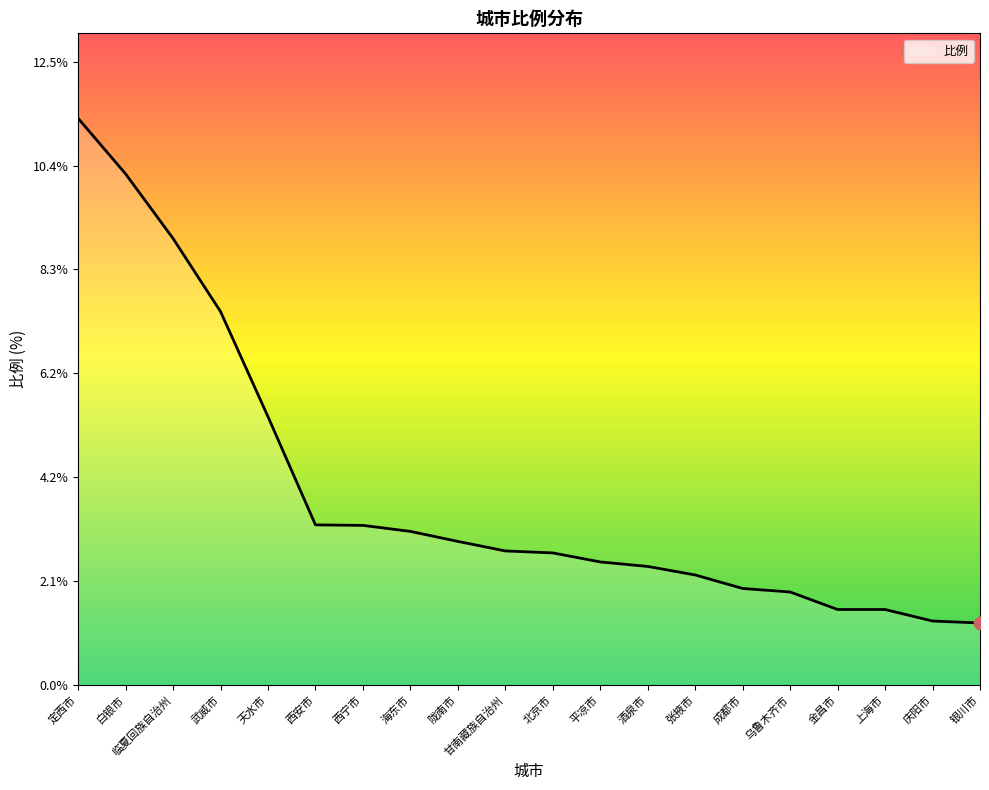

Approximately how many times larger is the value at 西安市 compared to 定西市?

0.3